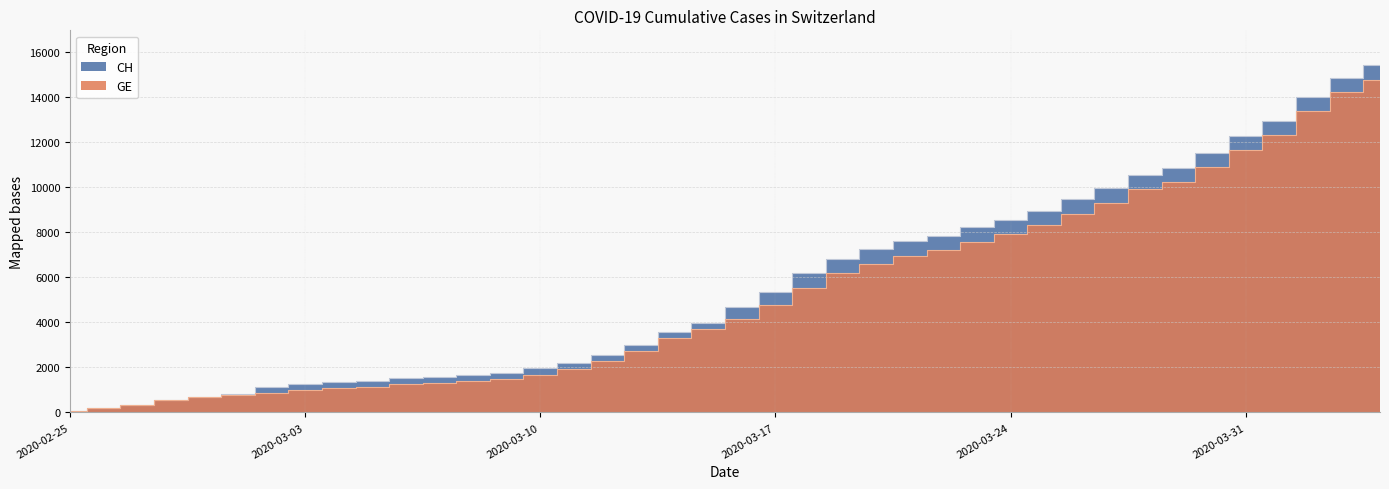

What is the label of the 30th point from the right?

2020-03-06